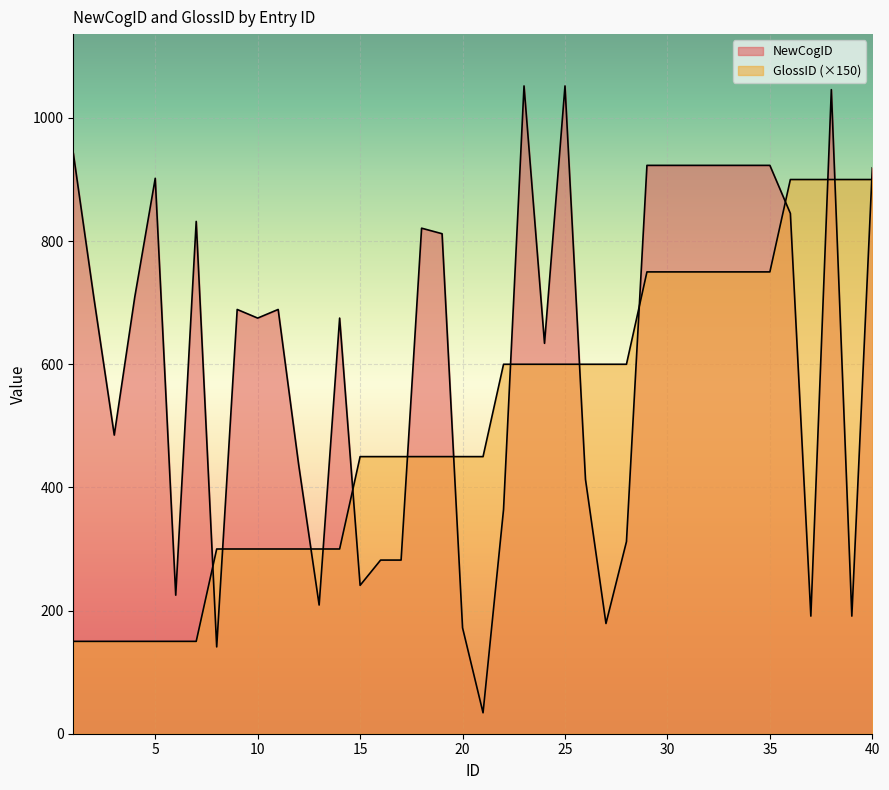

List the series in order of their peak value, lowest first.

GlossID, NewCogID